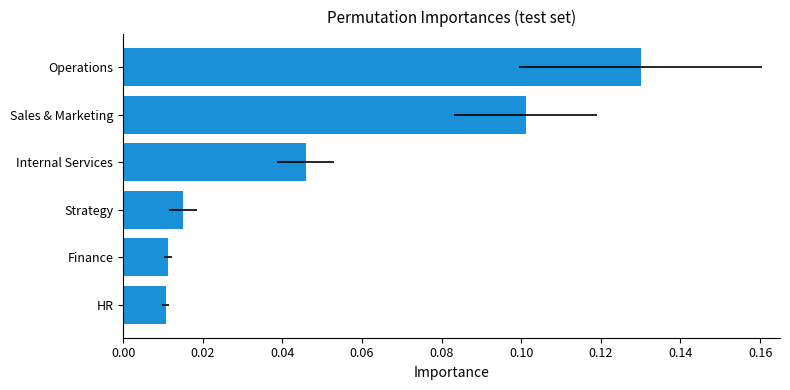

Is it true that the value at Internal Services is 0.0?

True